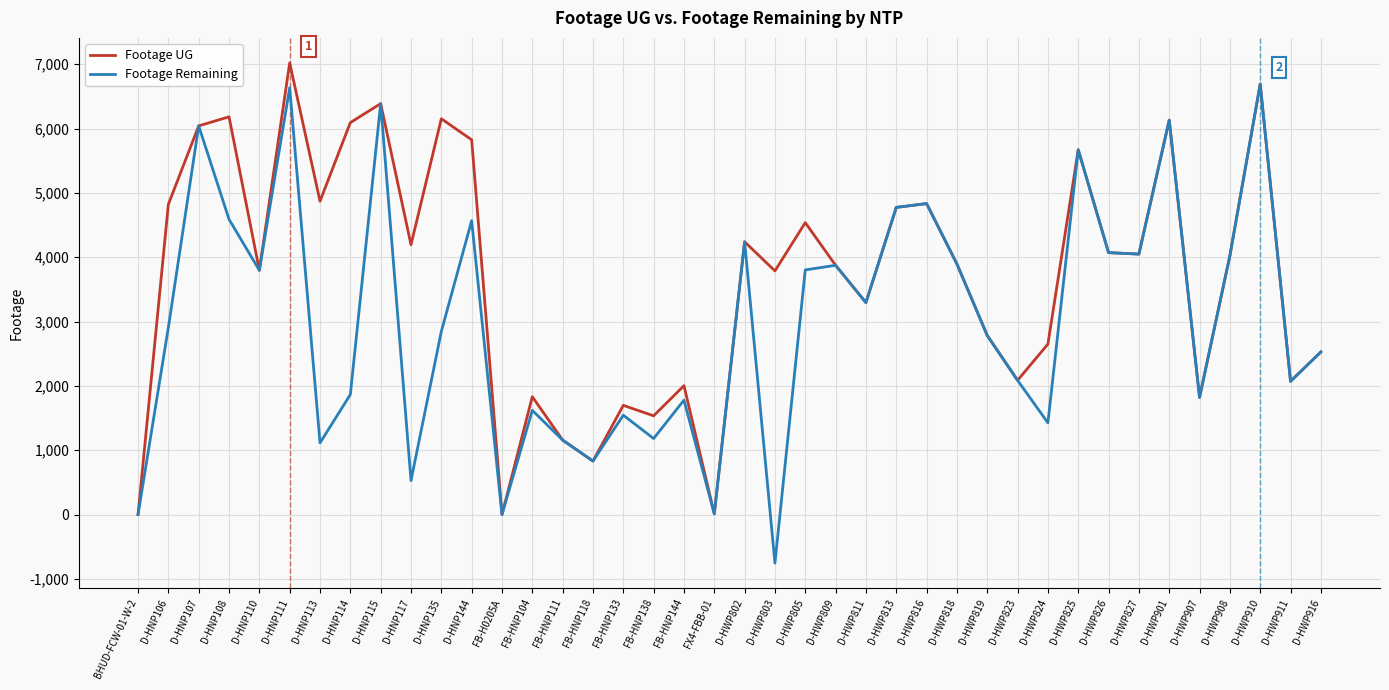

How many distinct data groups are displayed?

2